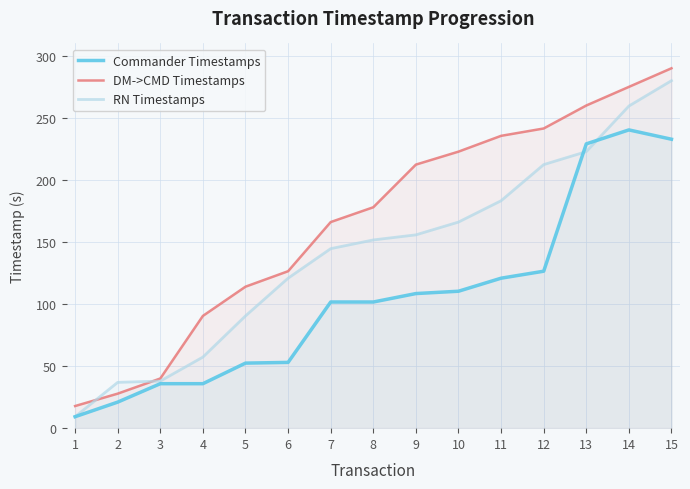

How many times do RN Timestamps and Commander Timestamps cross each other?

2